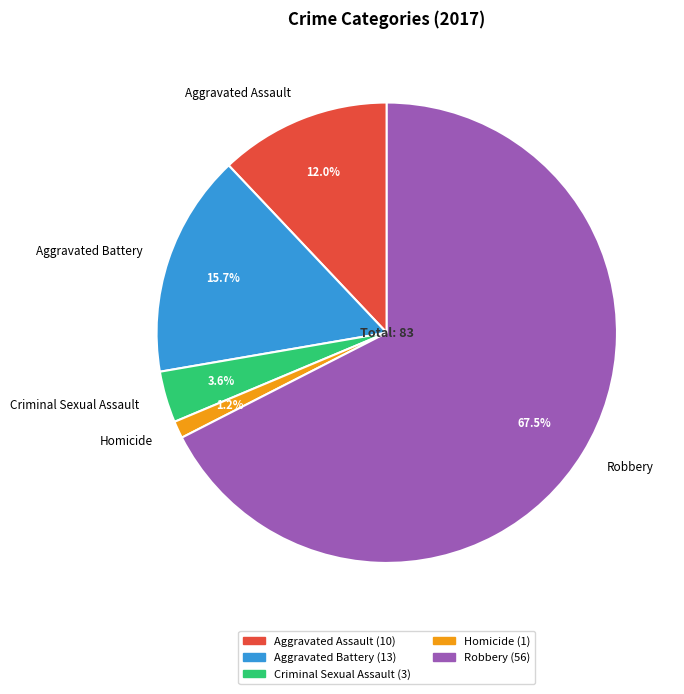

How many slices are in this pie chart?

5